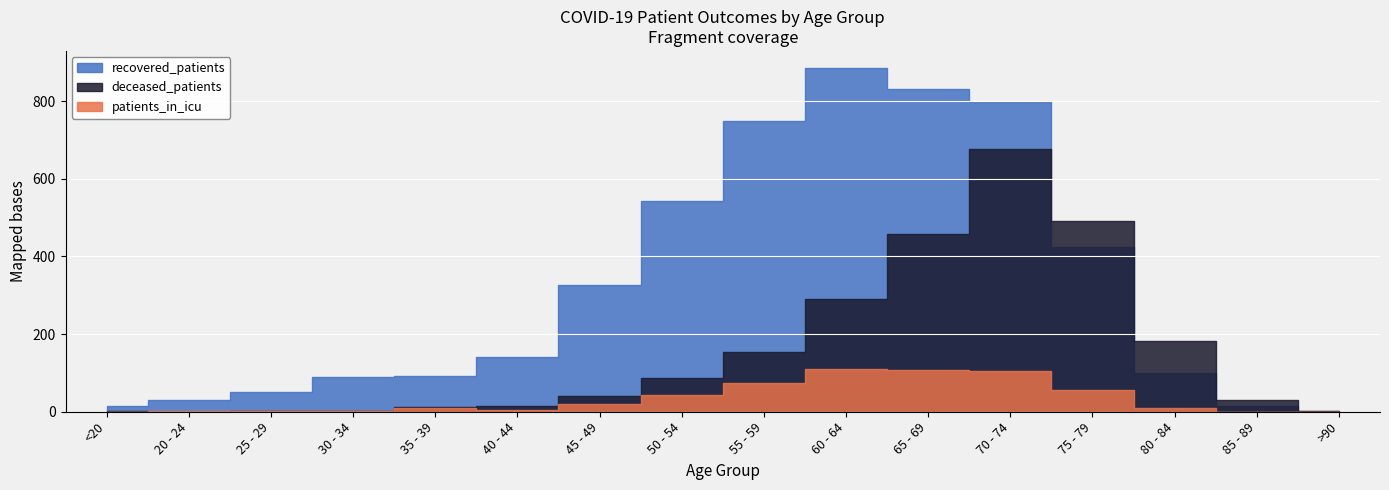

What is the sum of the deceased_patients values at 55 - 59 and 50 - 54?

243